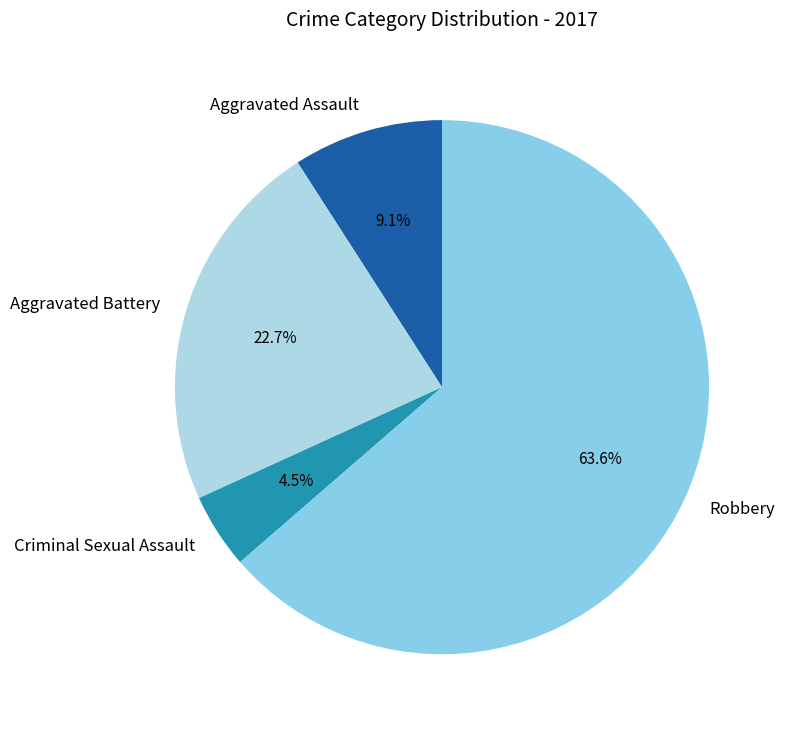

Rank the categories by value from highest to lowest.

Robbery, Aggravated Battery, Aggravated Assault, Criminal Sexual Assault